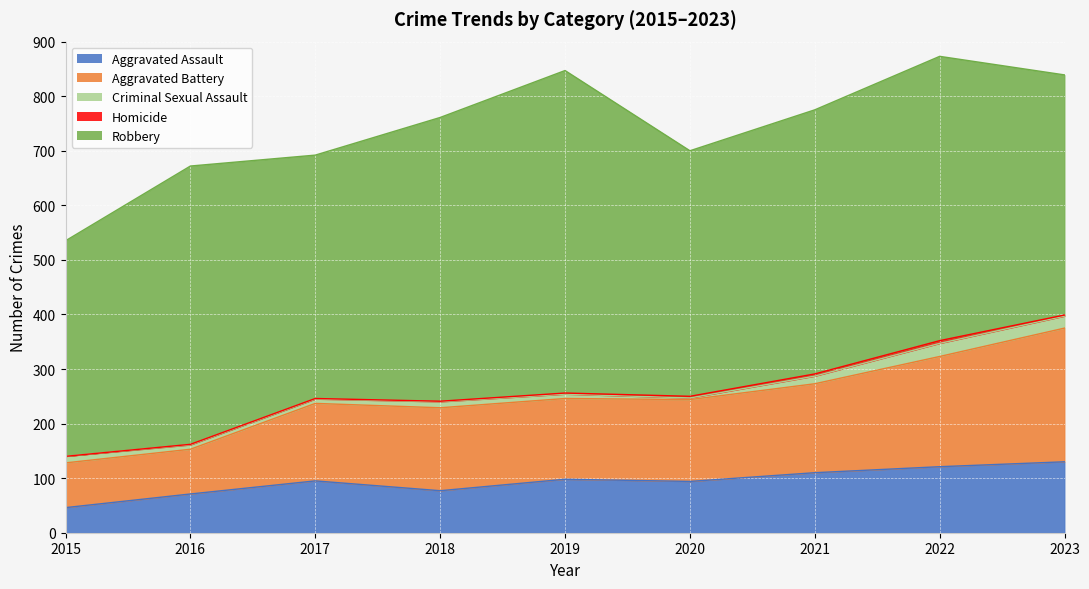

What is the difference between the highest and lowest values at 2016?

509